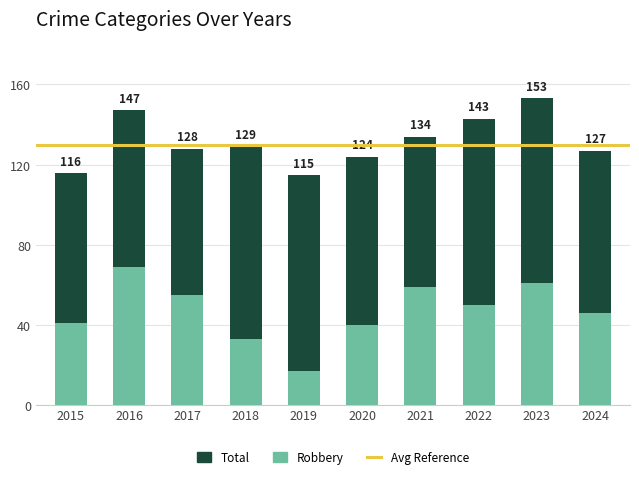

What is the minimum value for Total?

115